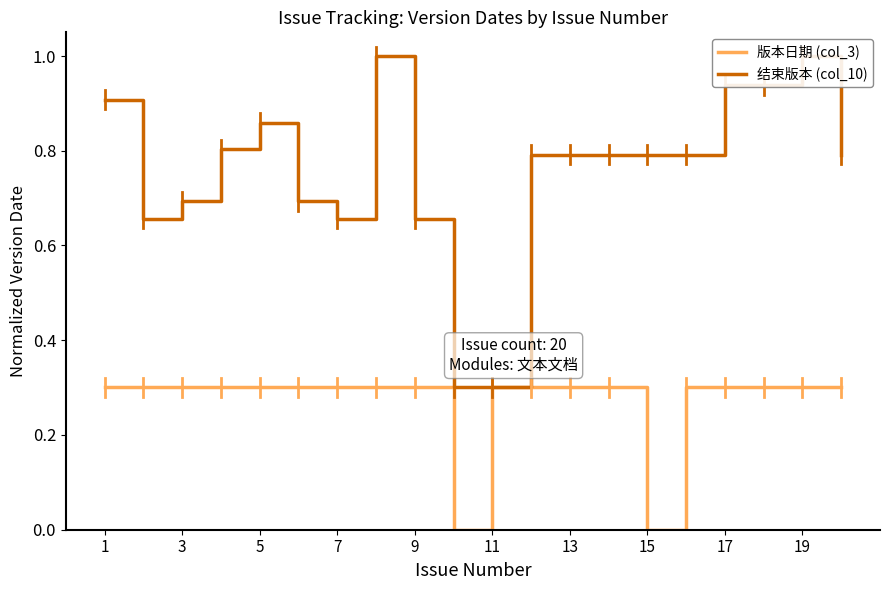

What is the sum of all 版本日期 (col_3) values?

10.5